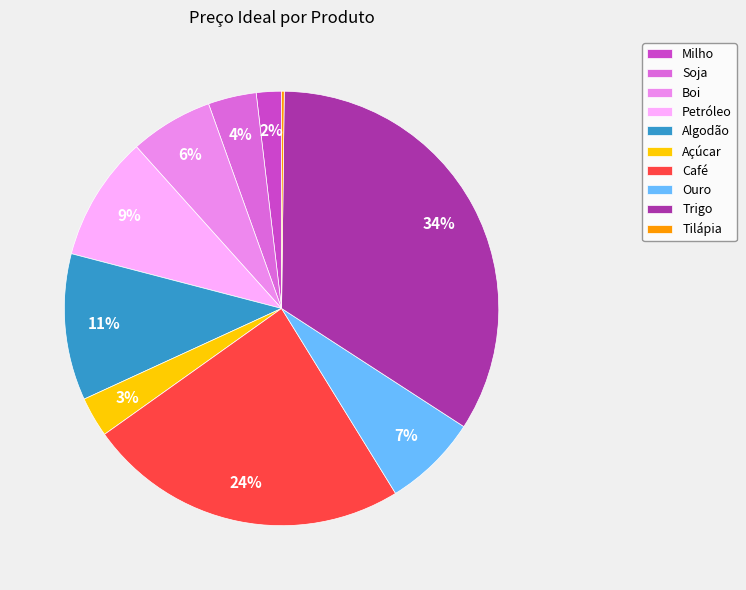

Do Ouro and Boi together represent more than half of the pie?

No